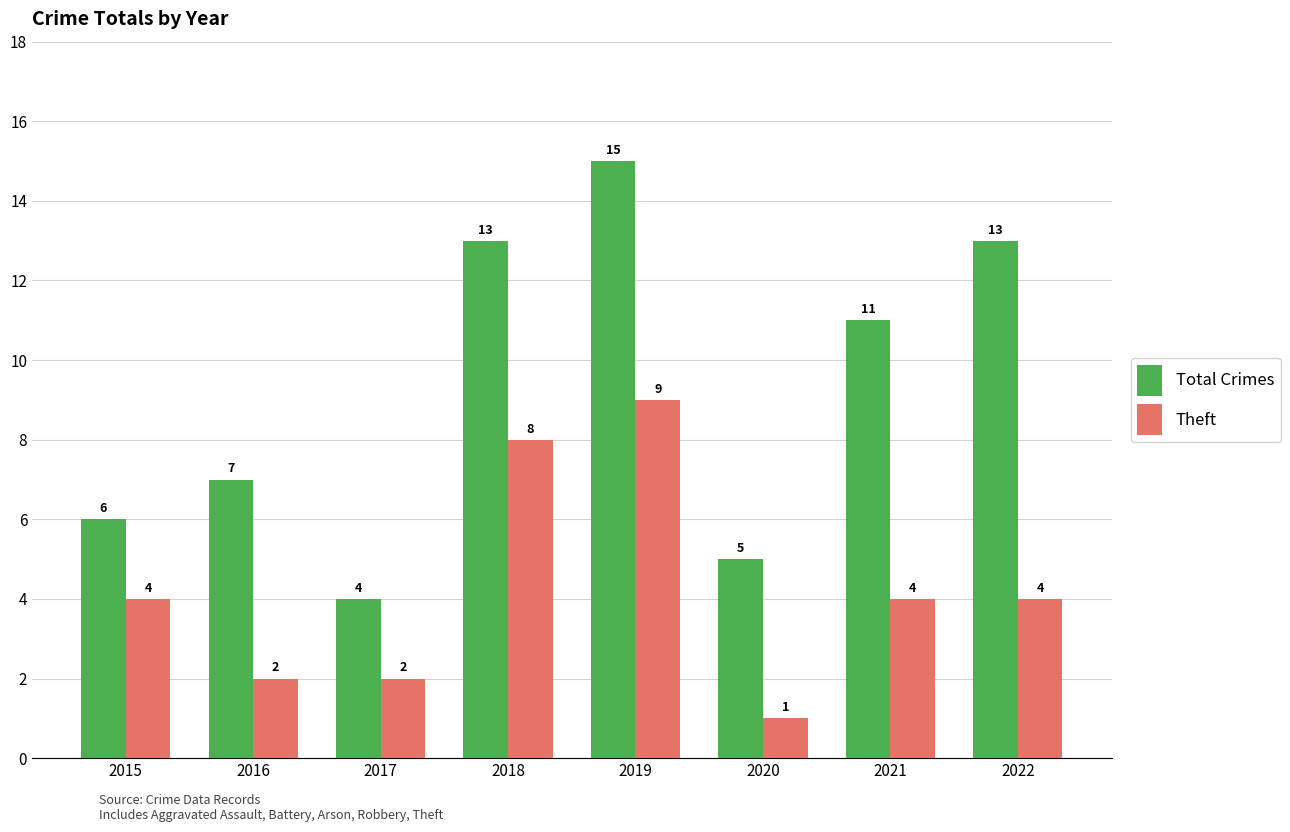

Which category has the lowest value in the Theft series?

2020